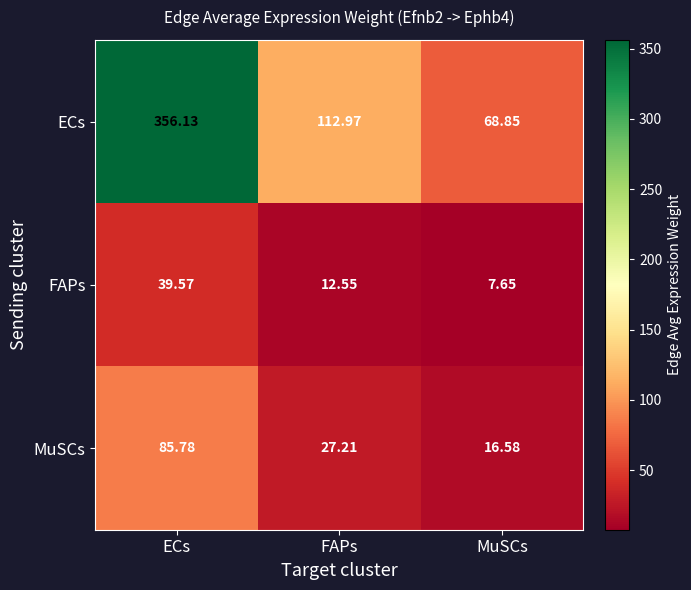

What is the maximum value shown in the chart?

356.1